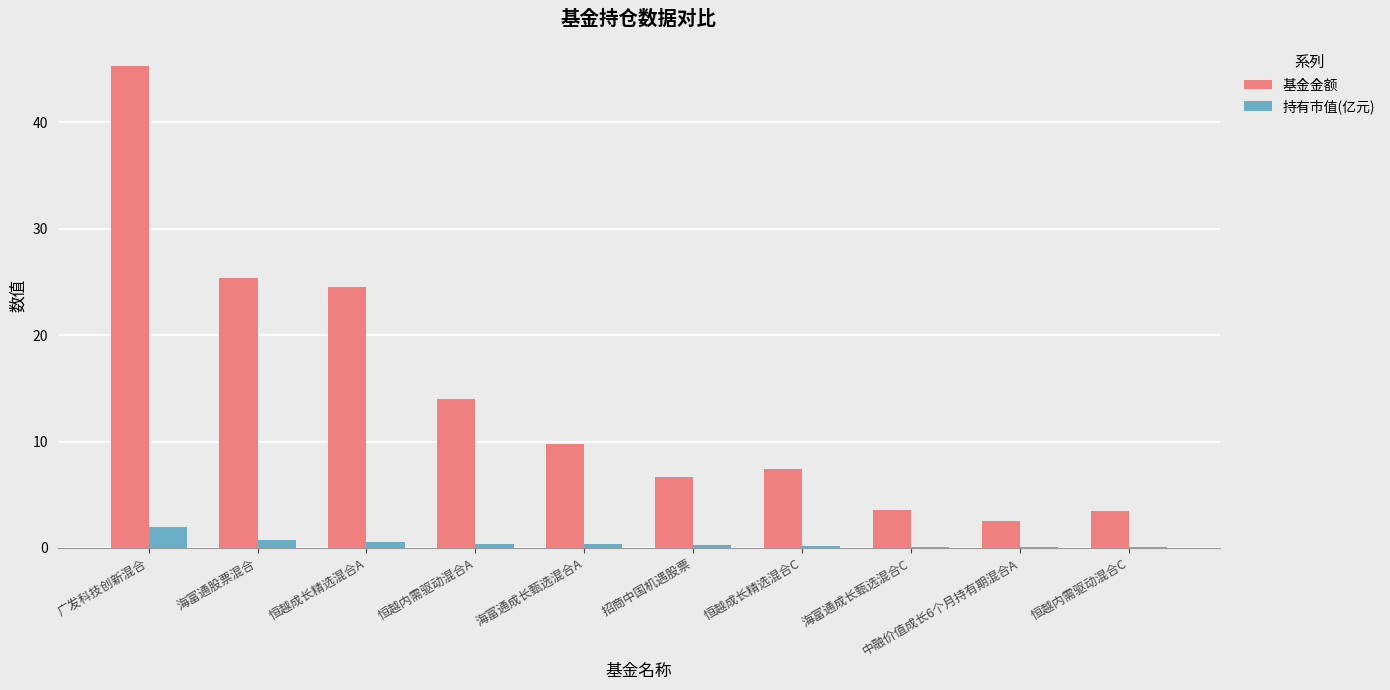

How many data points does each series have?

10